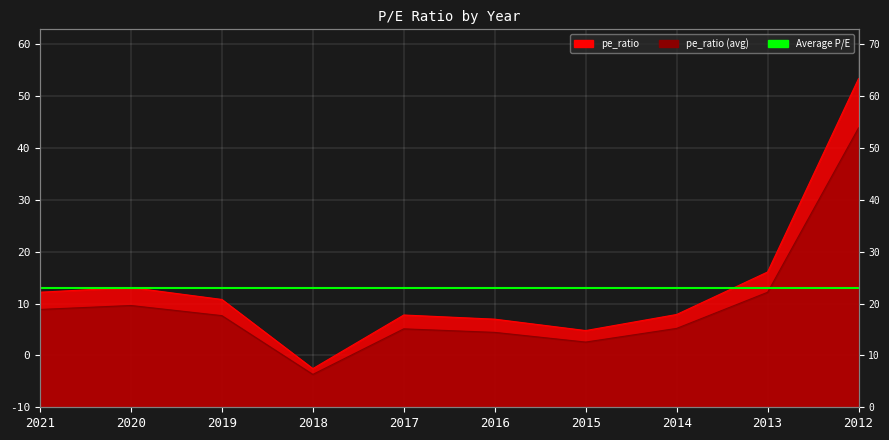

What is the value of the 6th point from the left?

17.0